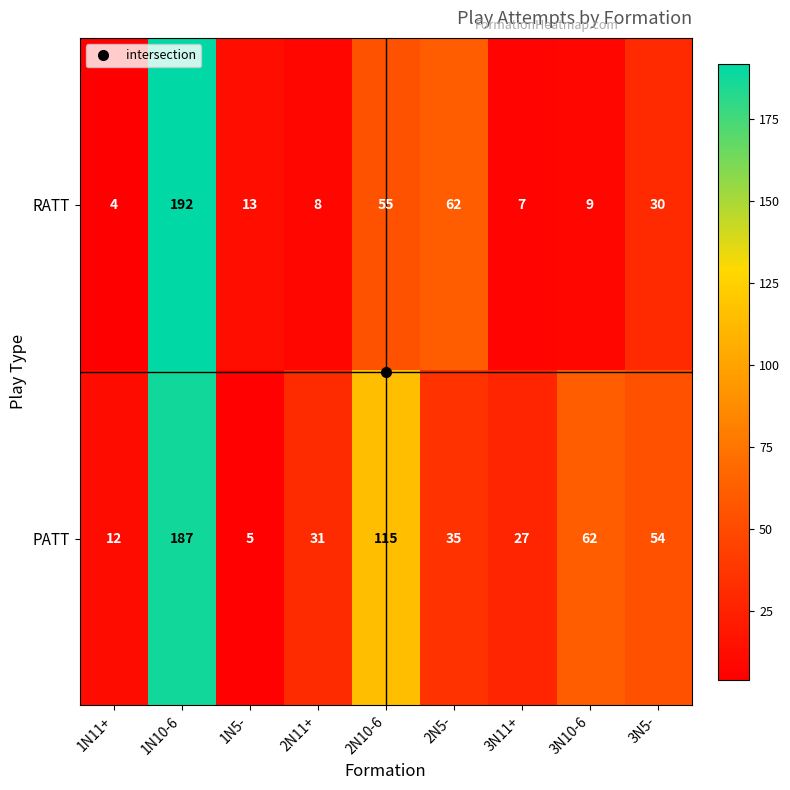

The value of PATT at 2N11+ is 31. True or false?

True